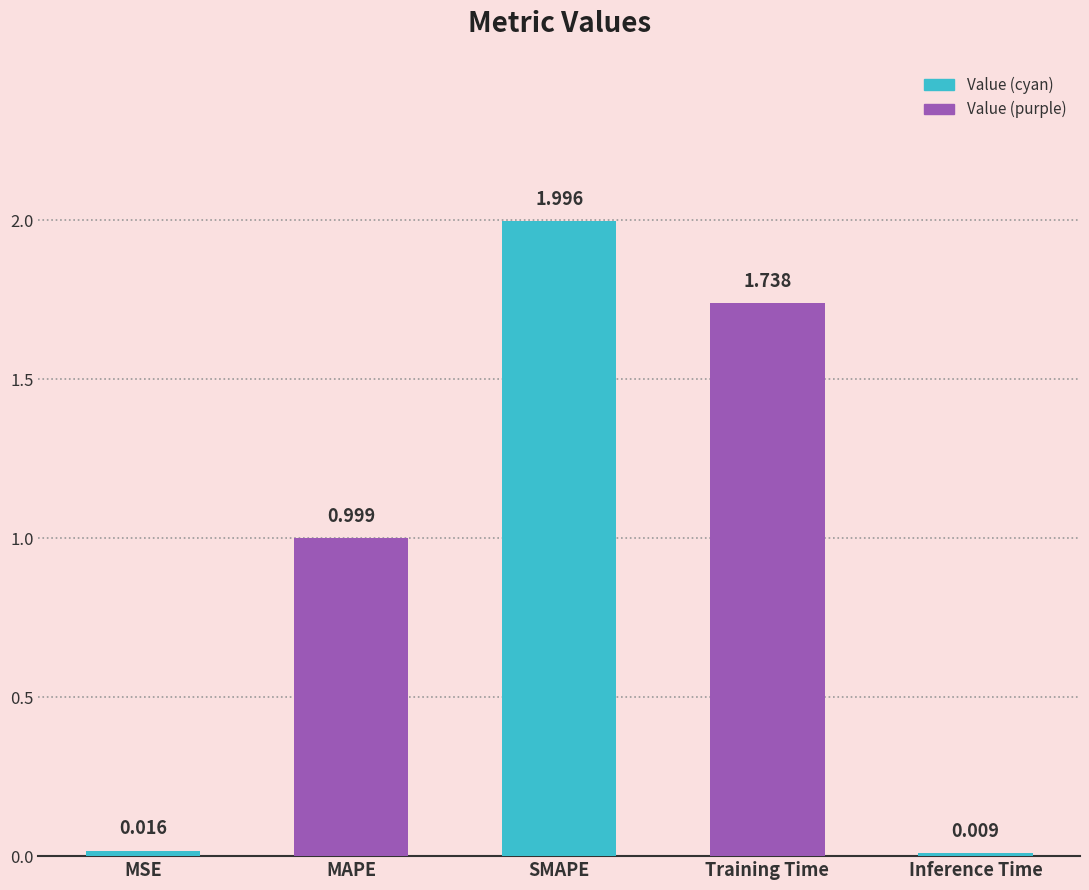

At which category does the chart reach its minimum across all series?

Inference Time